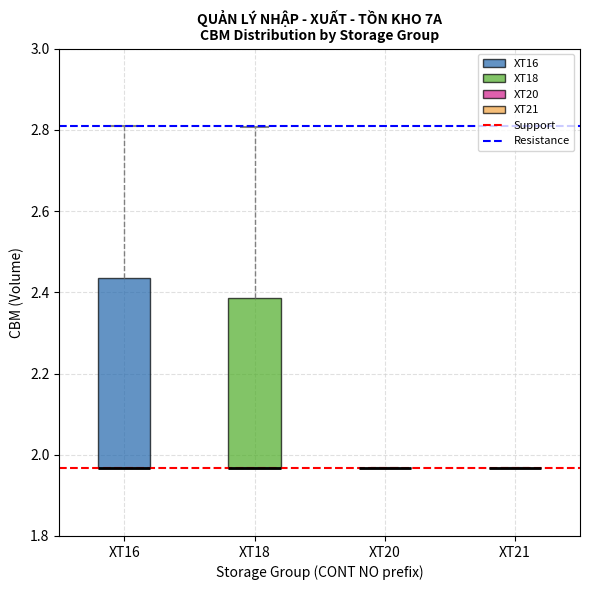

Comparing the boxes themselves (not the whiskers), which one is the tallest?

XT16